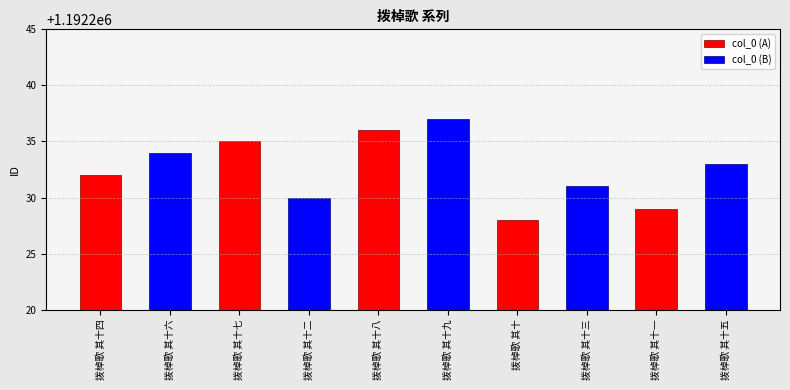

What is the label of the 5th bar from the right?

拨棹歌 其十九